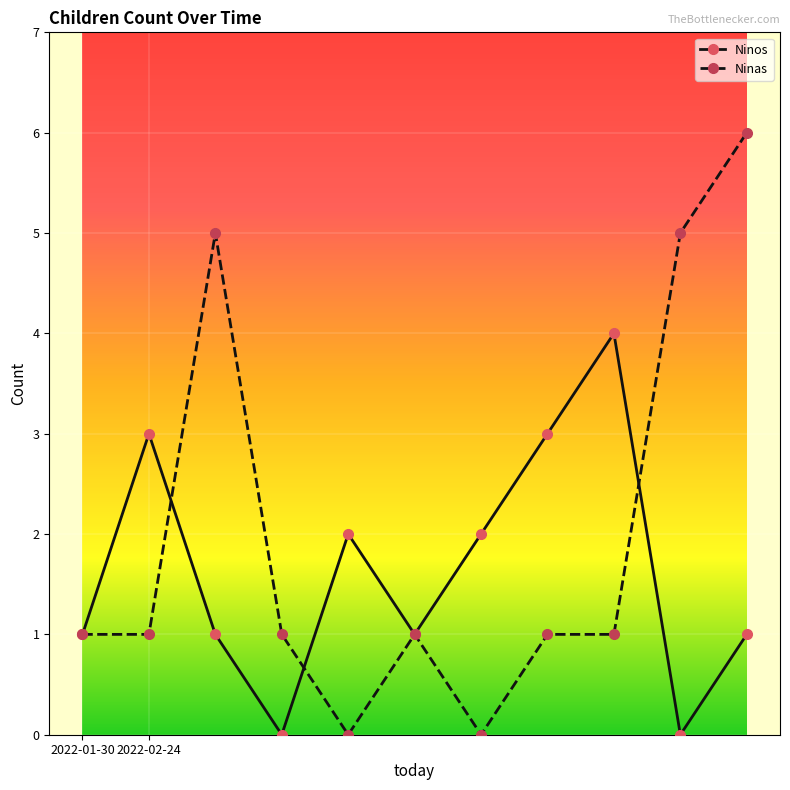

True or false: Ninos has more than 0 interior local peaks.

True